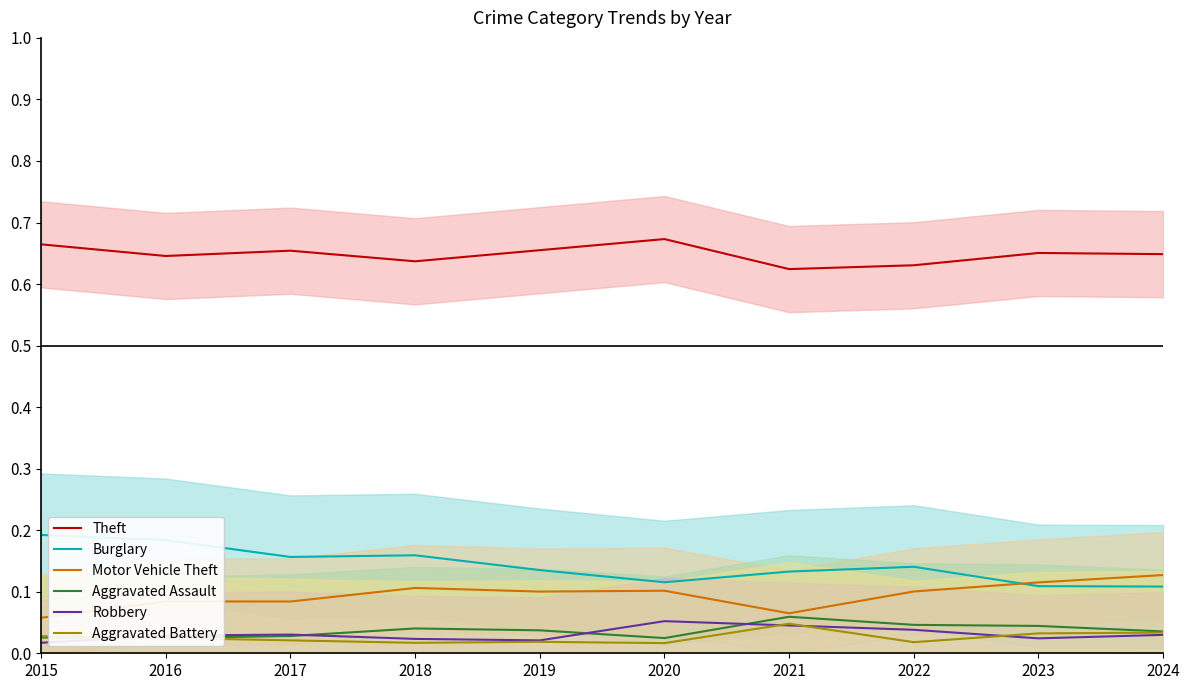

Which series has the largest total across all categories?

Theft